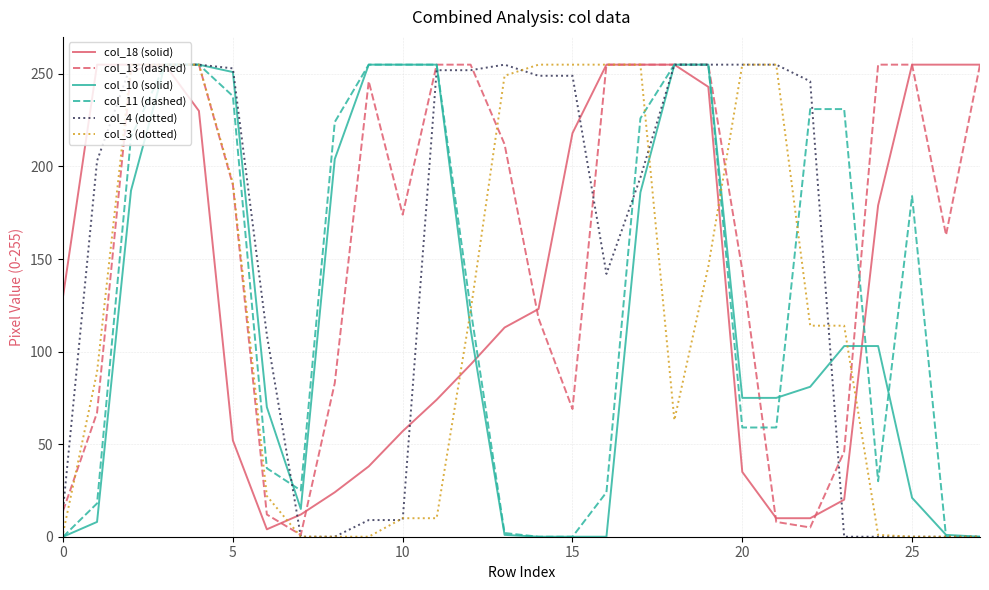

What is the maximum value shown in the chart?

255